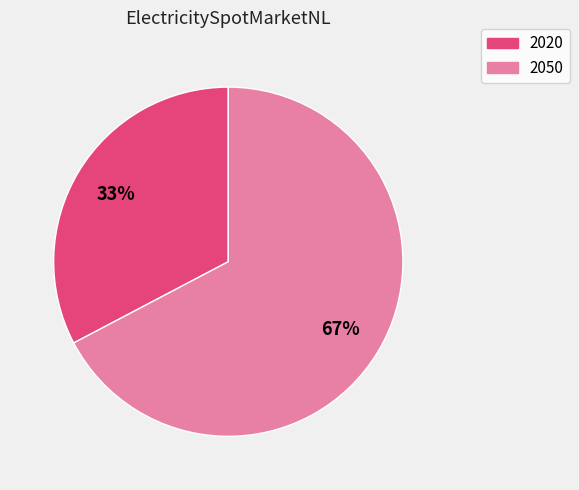

Rank the categories by value from lowest to highest.

2020, 2050